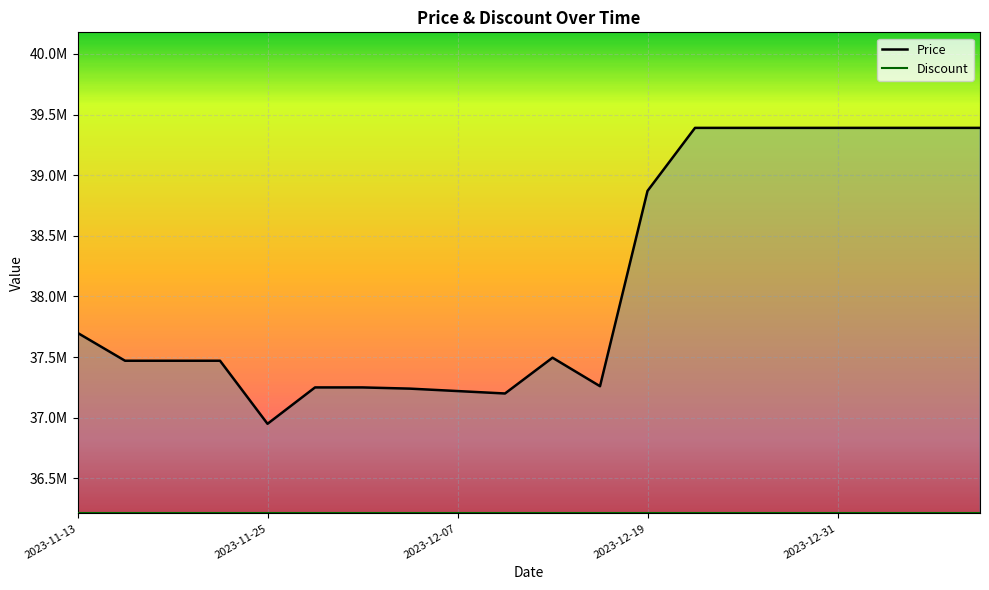

Reading left to right, extract all data points from this chart.

37700000	37470000	37470000	37470000	36950000	37250000	37250000	37240000	37220000	37200000	37495000	37260000	38870000	39390000	39390000	39390000	39390000	39390000	39390000	39390000